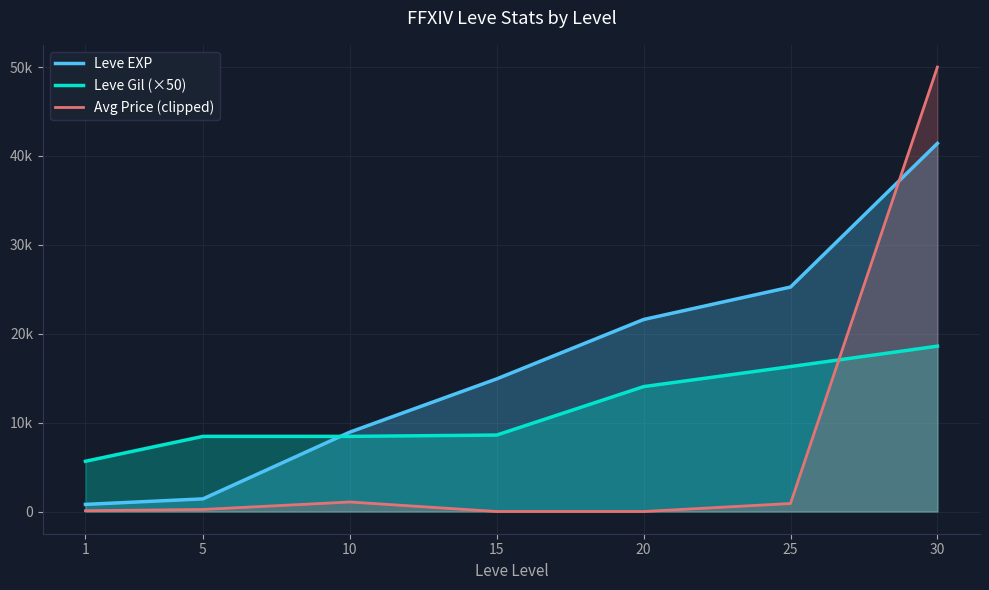

True or false: Leve EXP has a value of 800.0 at 1.

True